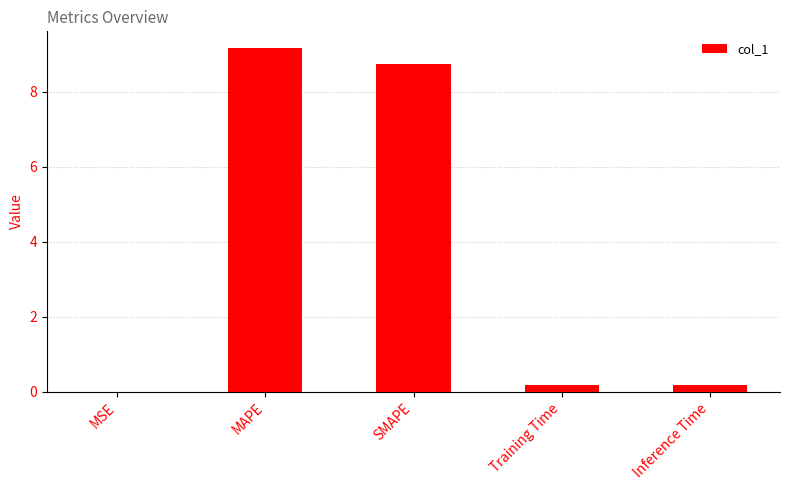

The chart shows a value of 0.0 at MSE. True or false?

True